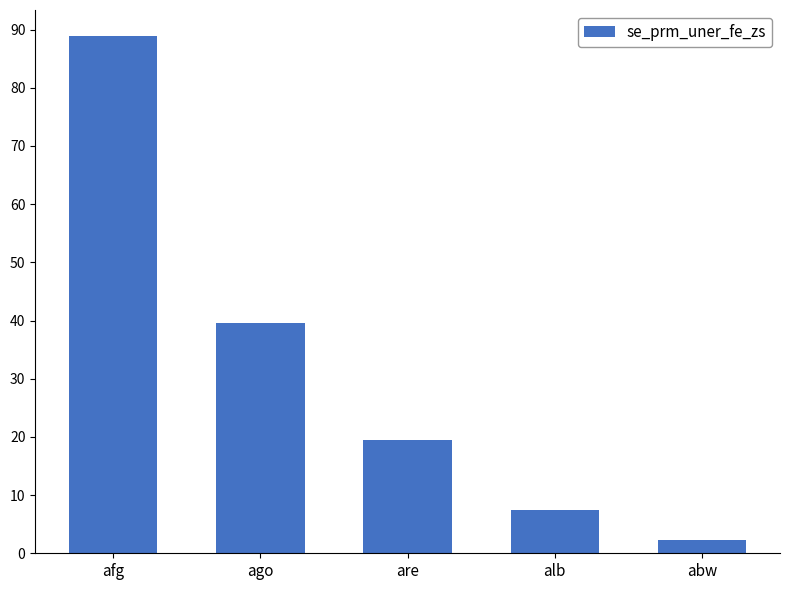

What is the value of the 2nd bar from the left?

39.6